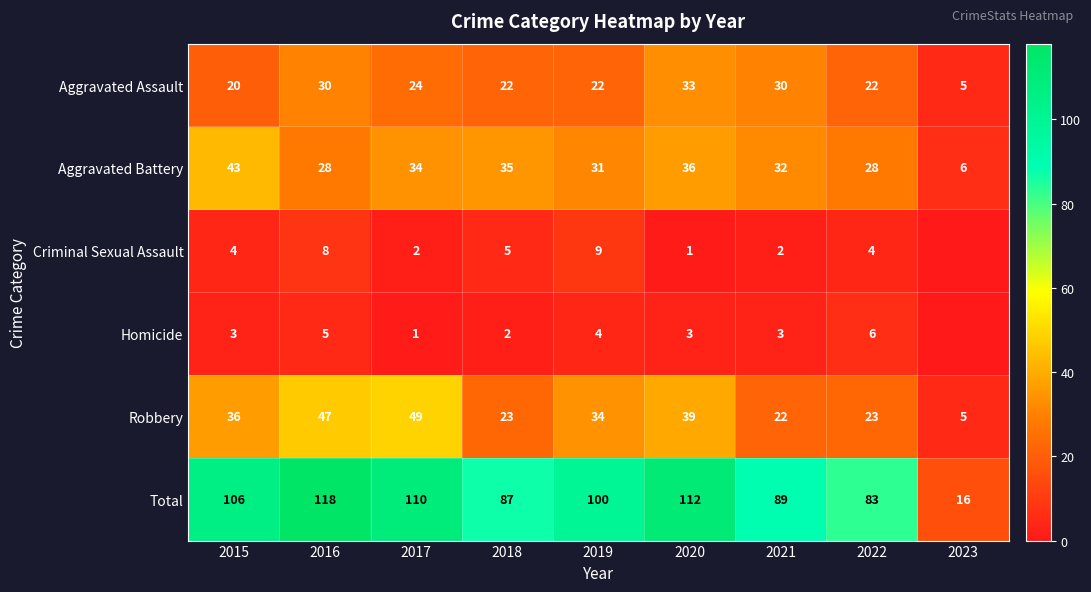

What is the total value across all series at 2019?

200